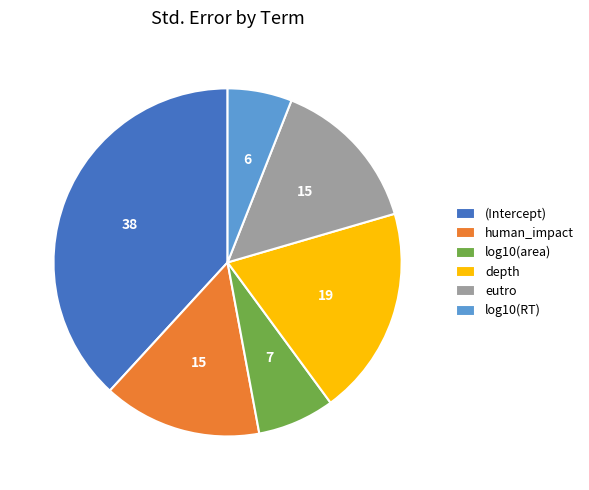

Between eutro and log10(RT), which is larger?

eutro